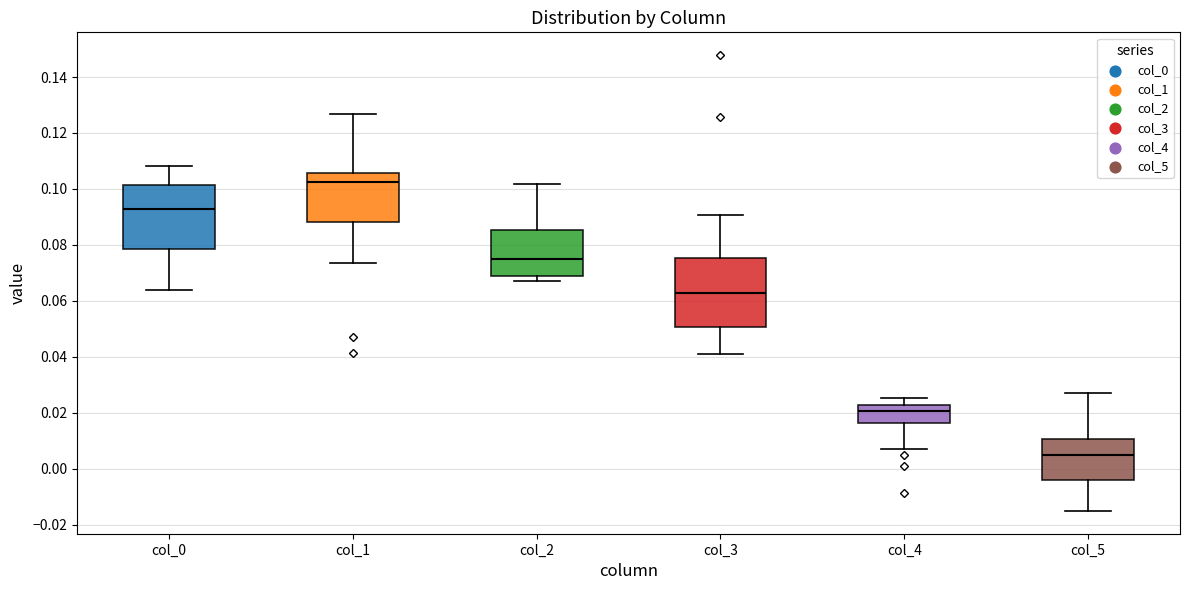

Which box's median line is the lowest?

col_5